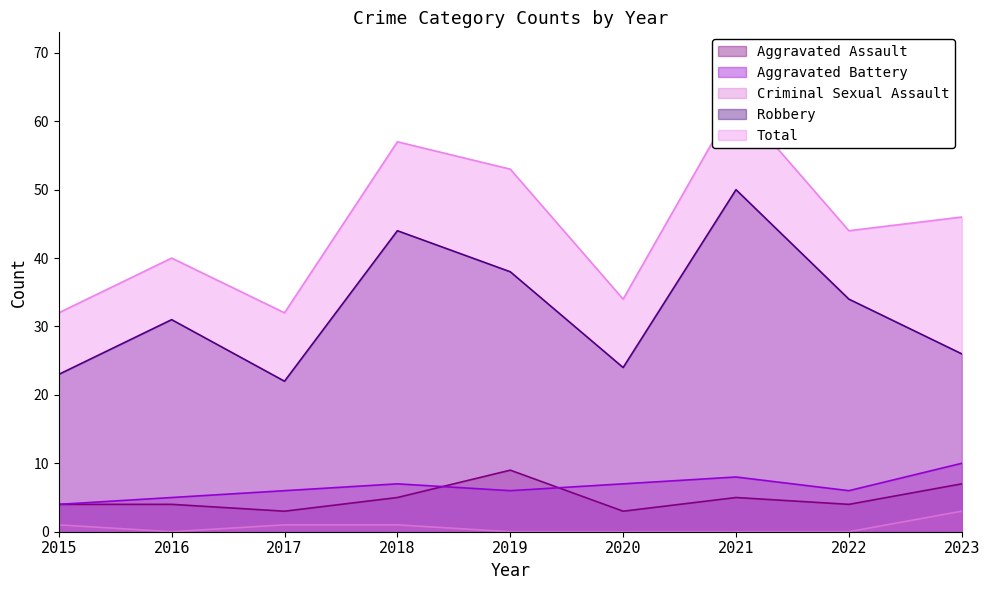

At which label does Total first exceed 44?

2018